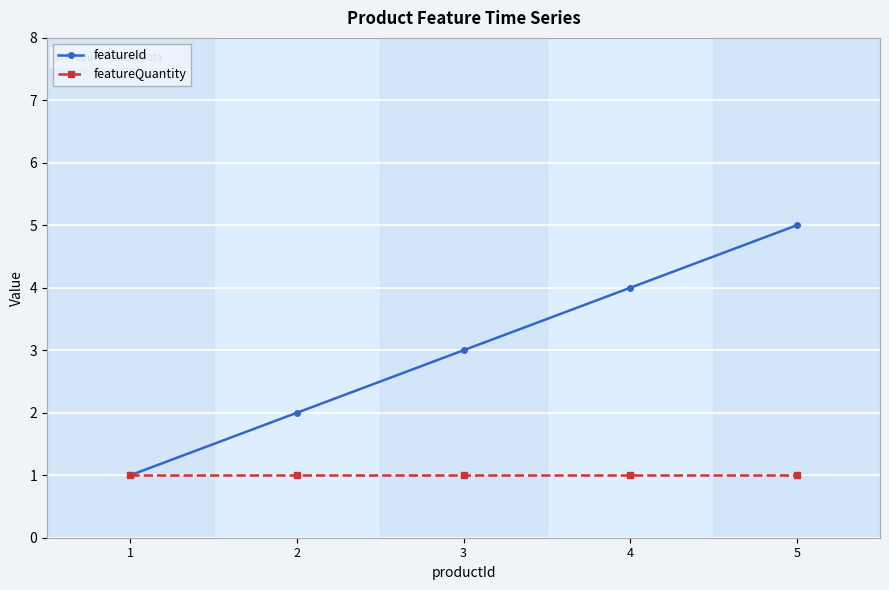

Reading left to right, extract all data points from this chart.

featureId: 1	2	3	4	5
featureQuantity: 1	1	1	1	1